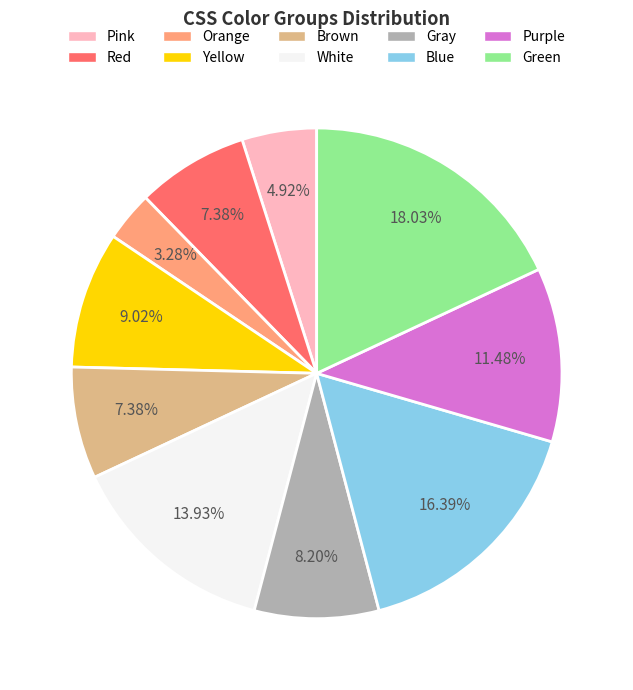

Is it true that Pink is 15% of the pie?

False